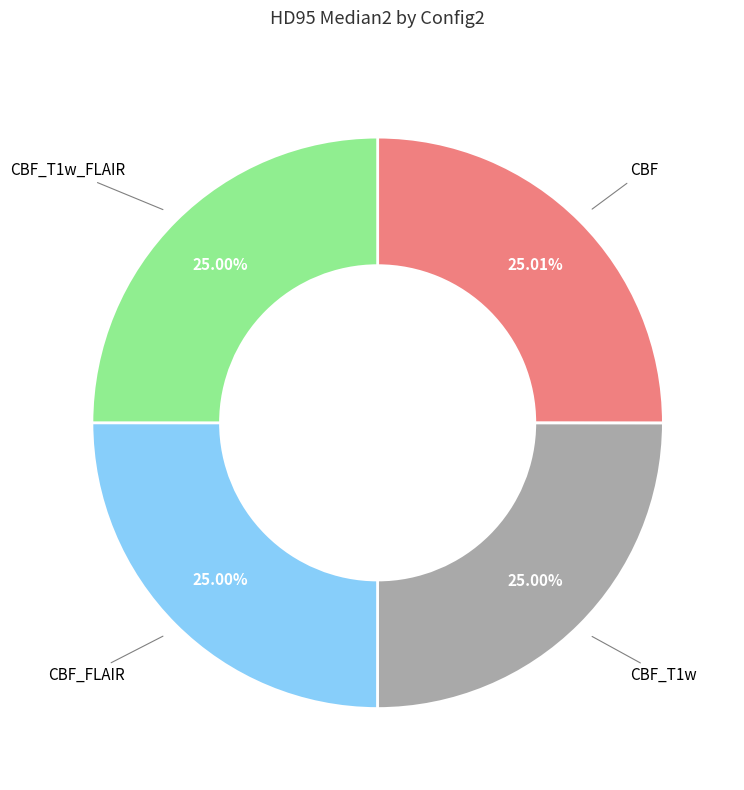

How many segments does this pie chart have?

4